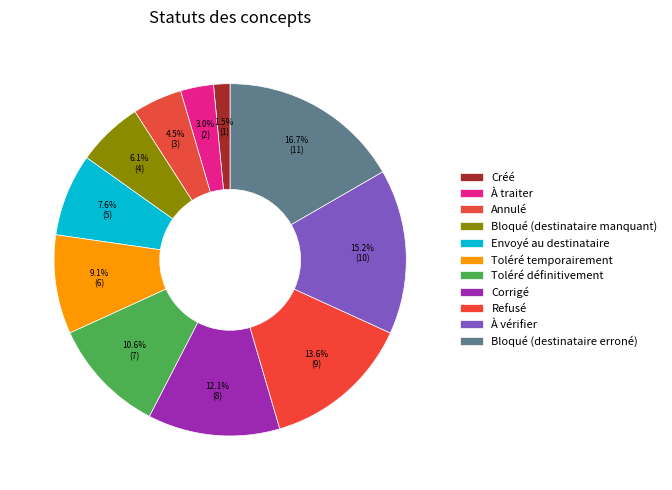

To the nearest percent, what is the difference between the À traiter and Envoyé au destinataire slice percentages?

5%